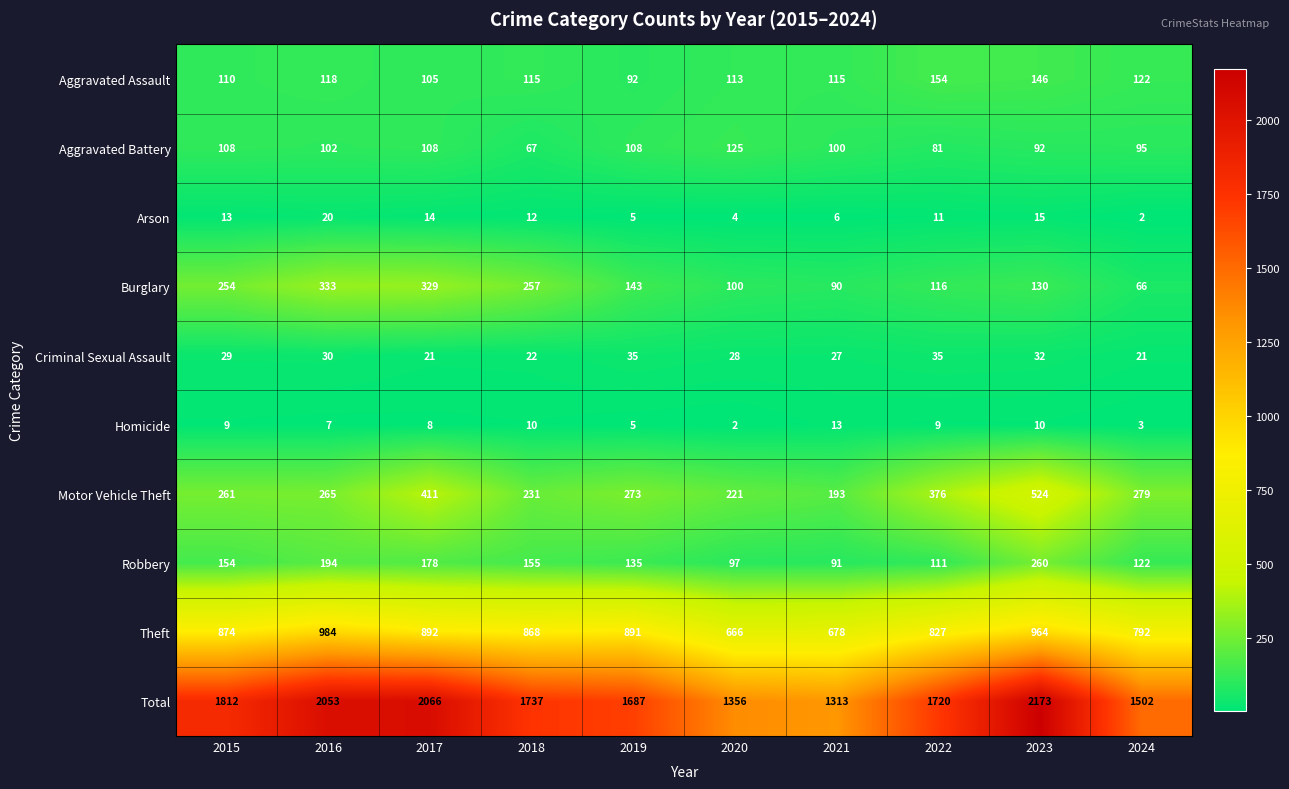

List the series in order of their peak value, lowest first.

Homicide, Arson, Criminal Sexual Assault, Aggravated Battery, Aggravated Assault, Robbery, Burglary, Motor Vehicle Theft, Theft, Total